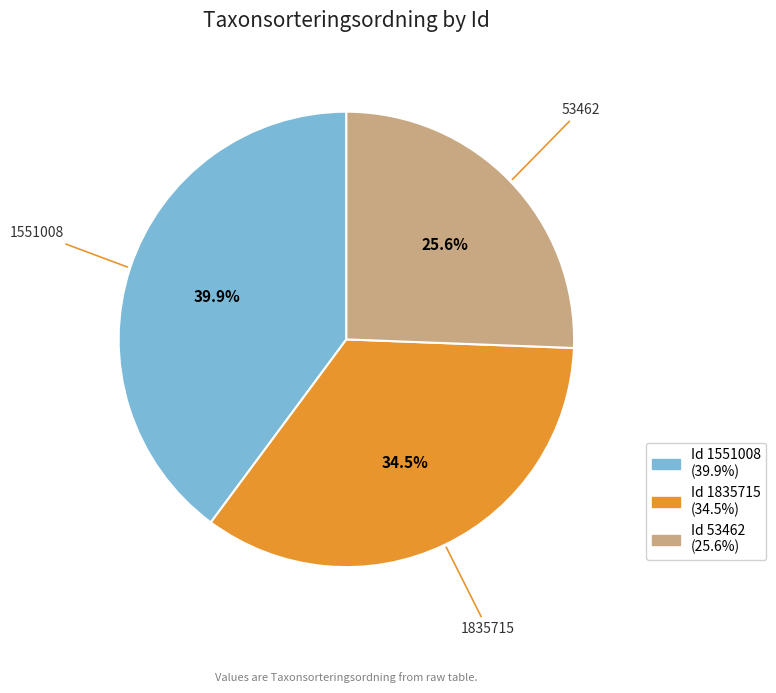

How much of the chart is everything except 1551008?

60.1%